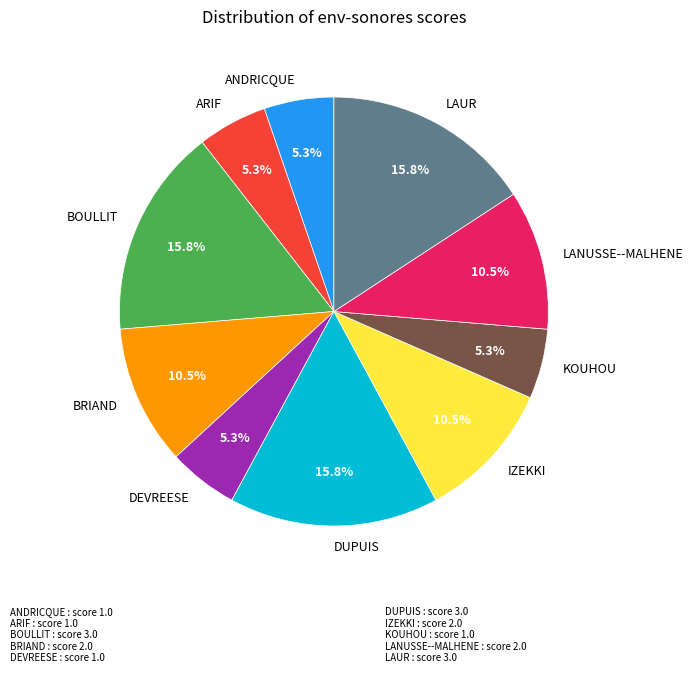

What percentage do LAUR and BRIAND together represent?

26.3%